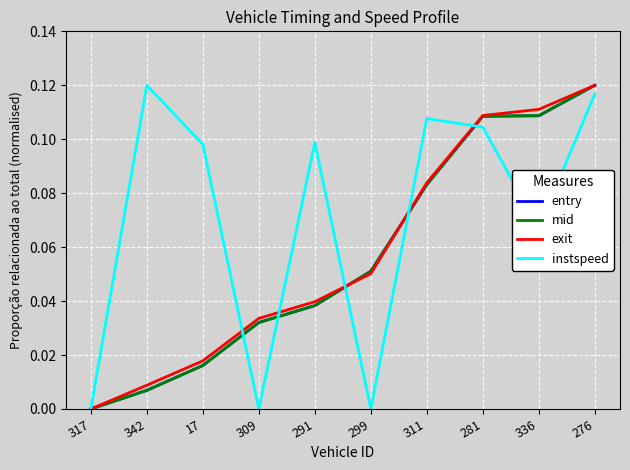

What position from the left is 276?

10